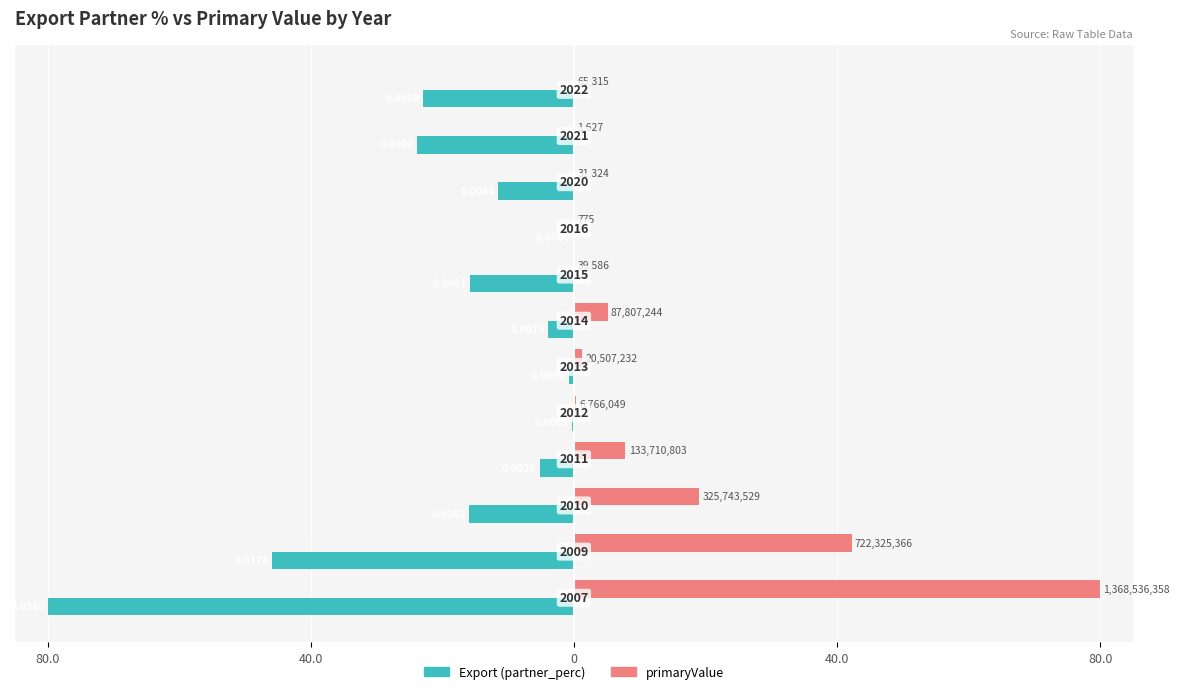

Rank the series by their average value, from highest to lowest.

primaryValue, Export (partner_perc)